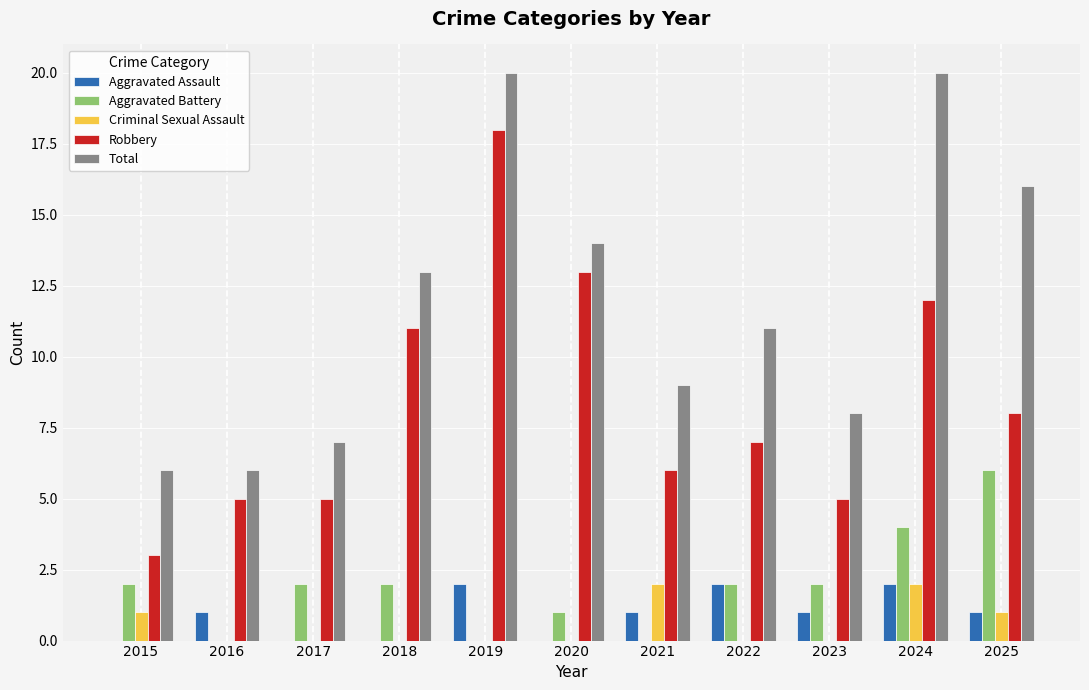

What is the total value across all series at 2023?

16